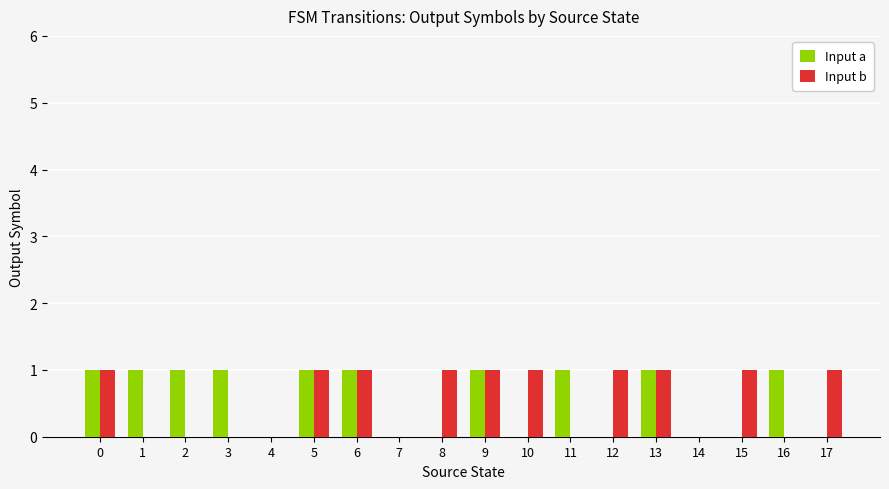

Between 9 and 16, which series saw the biggest shift?

Input b